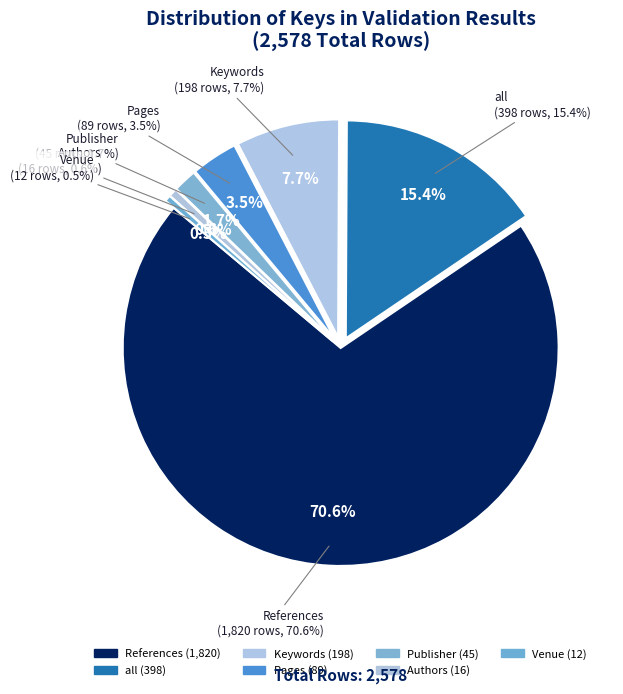

Does any single category account for the majority?

Yes